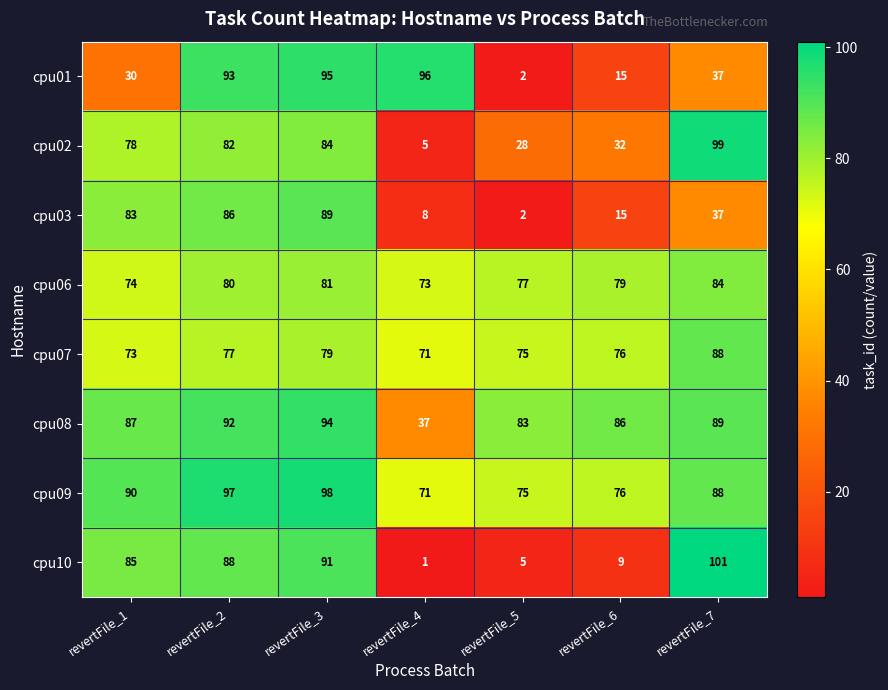

What is the difference between the maximum and second lowest values in the cpu10 series?

96